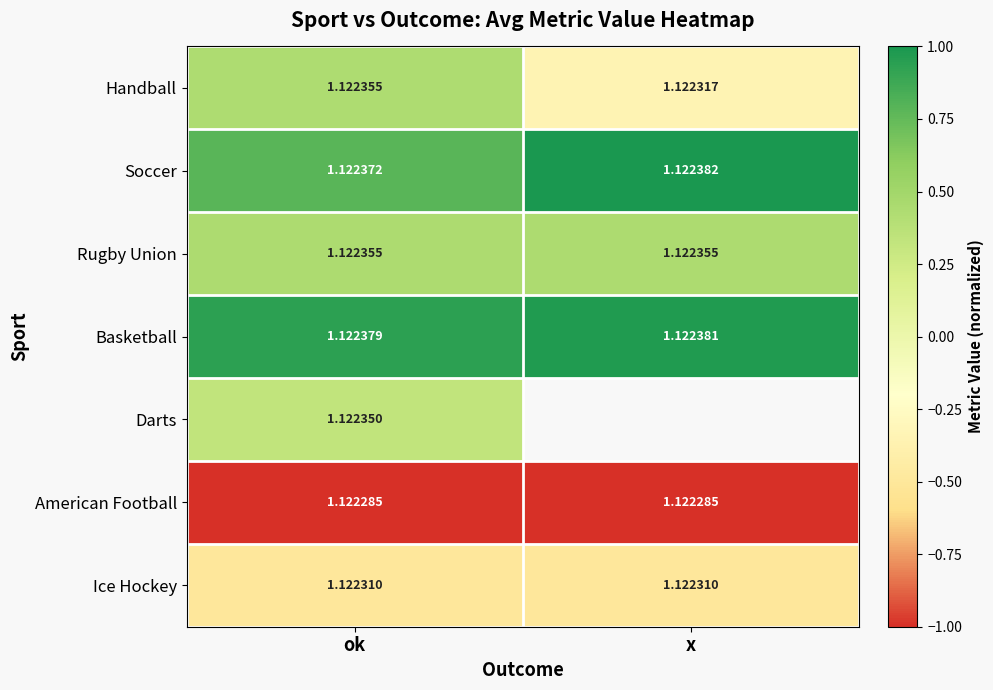

Where is Soccer nearest to the value 1?

ok